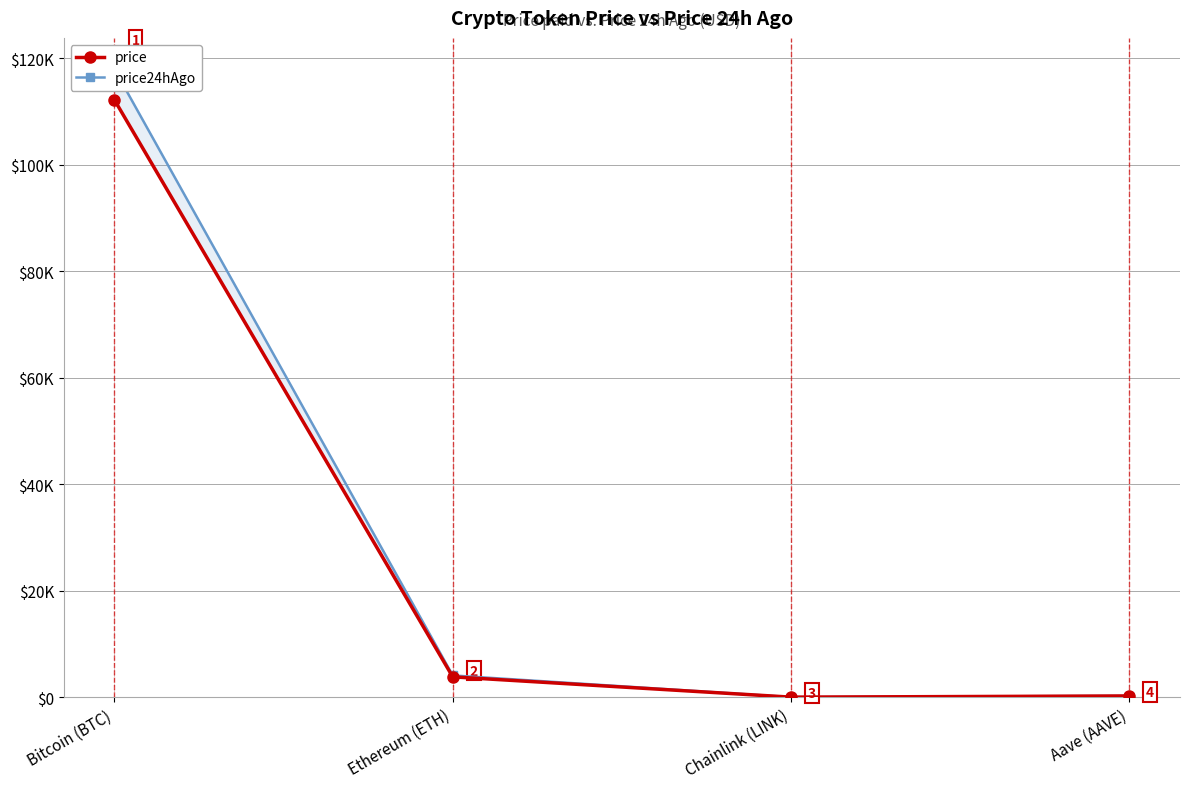

True or false: price and price24hAgo cross at least once.

False